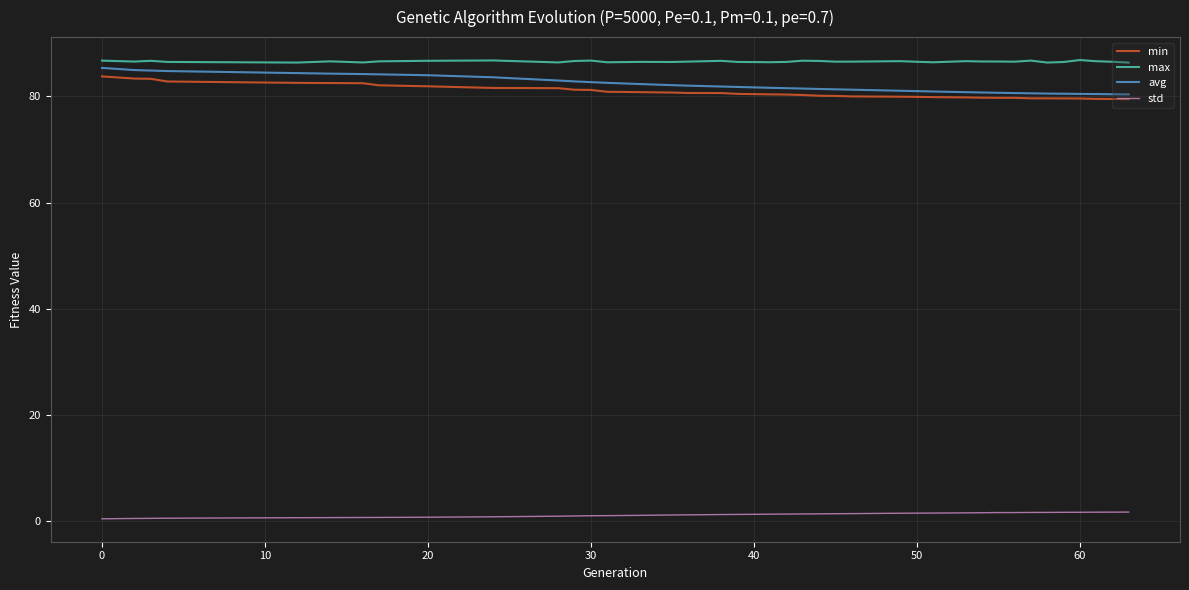

True or false: avg and std intersect in this chart.

False